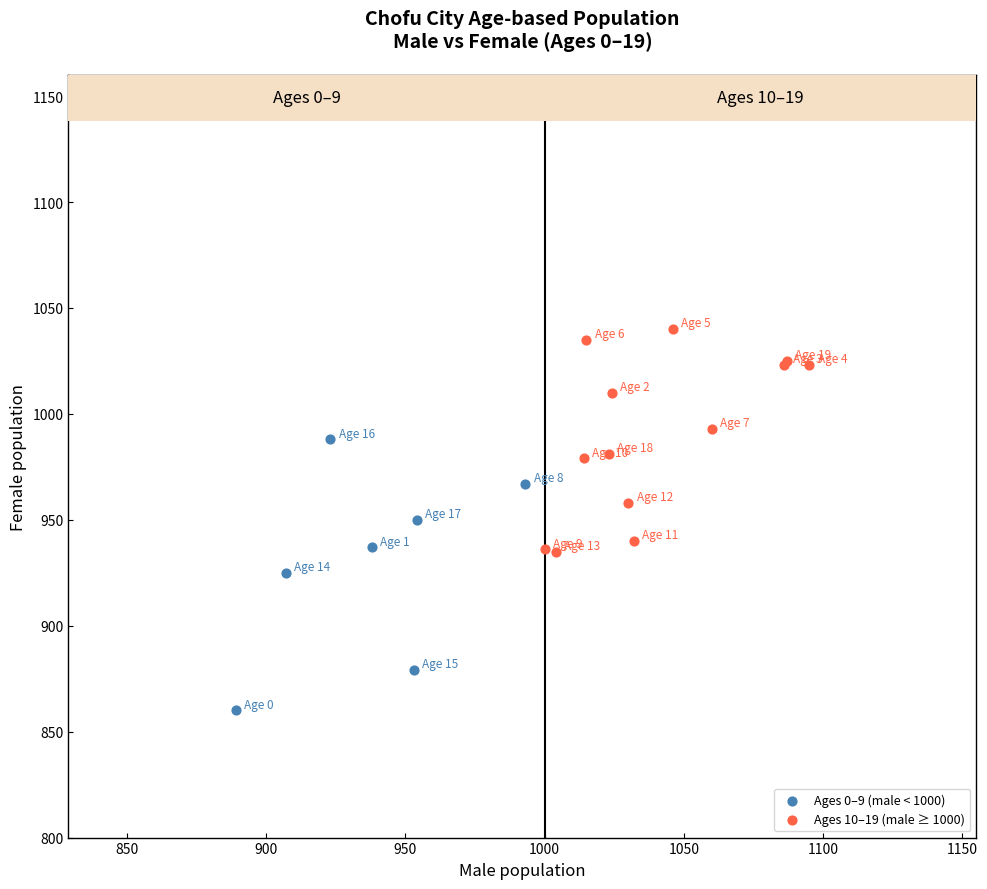

Which series contains the highest Y value?

Ages 10–19 (male ≥ 1000)